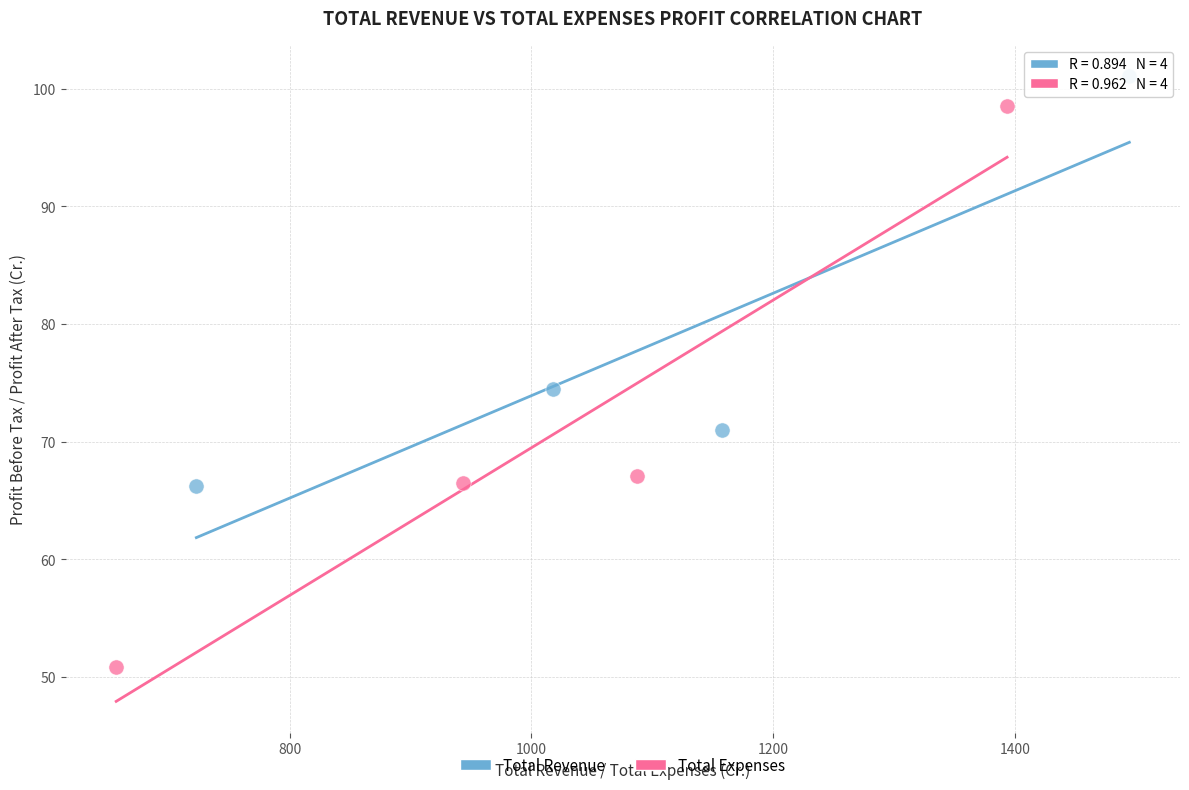

Which series contains the lowest Y value?

Total Expenses